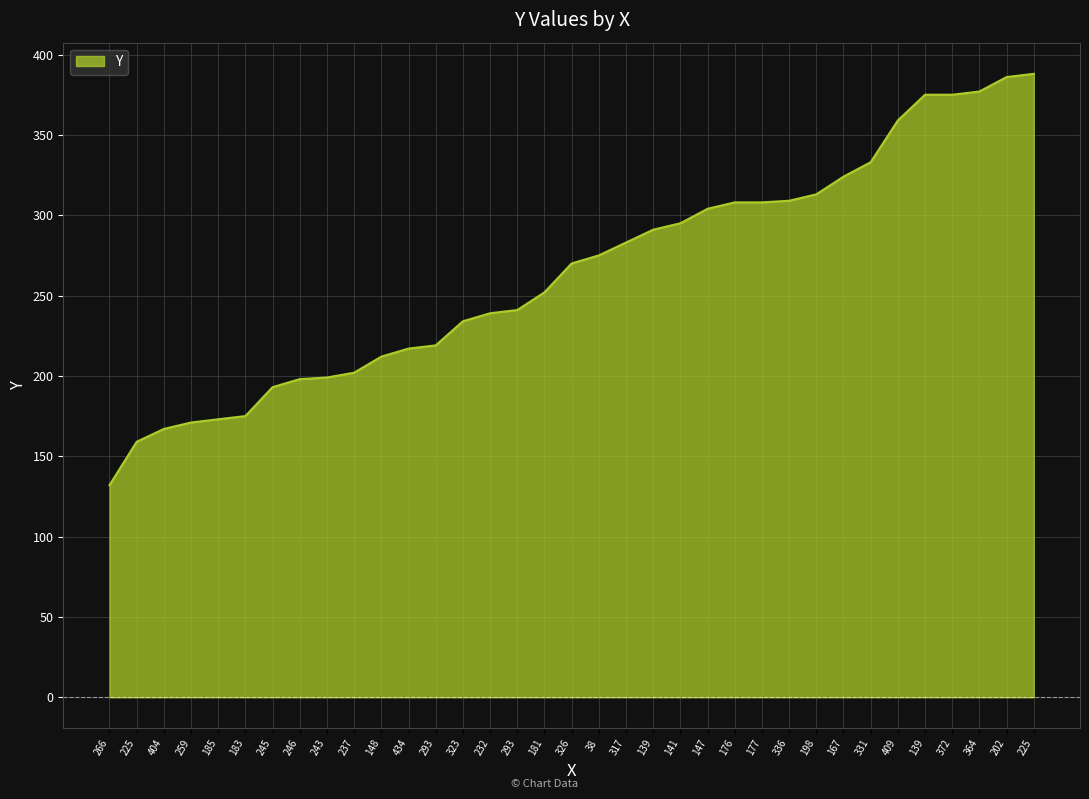

What is the minimum value shown in the chart?

132